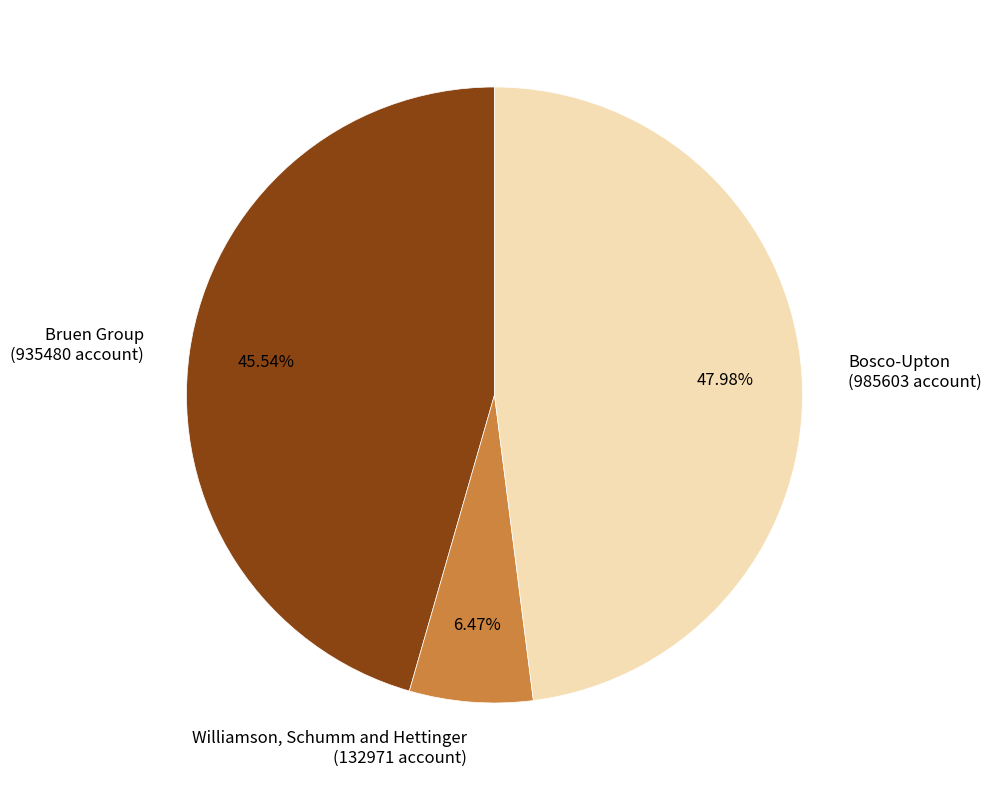

Is there any slice that represents more than half of the pie?

No